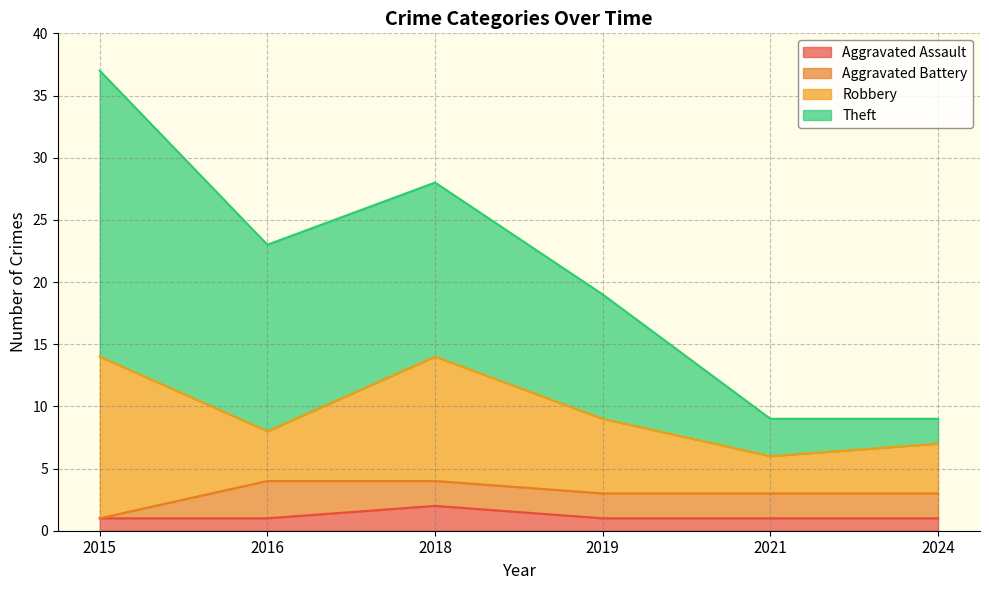

What is the smallest value displayed?

1